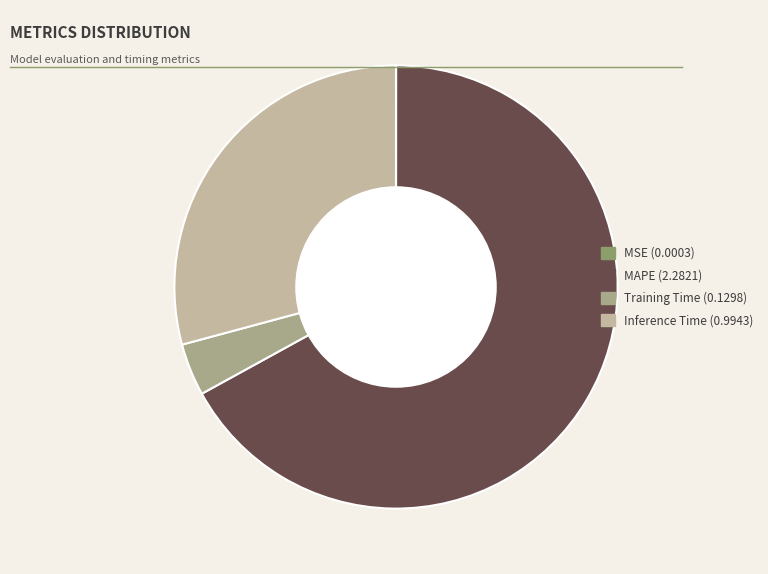

Rank the categories by value from lowest to highest.

MSE, Training Time, Inference Time, MAPE